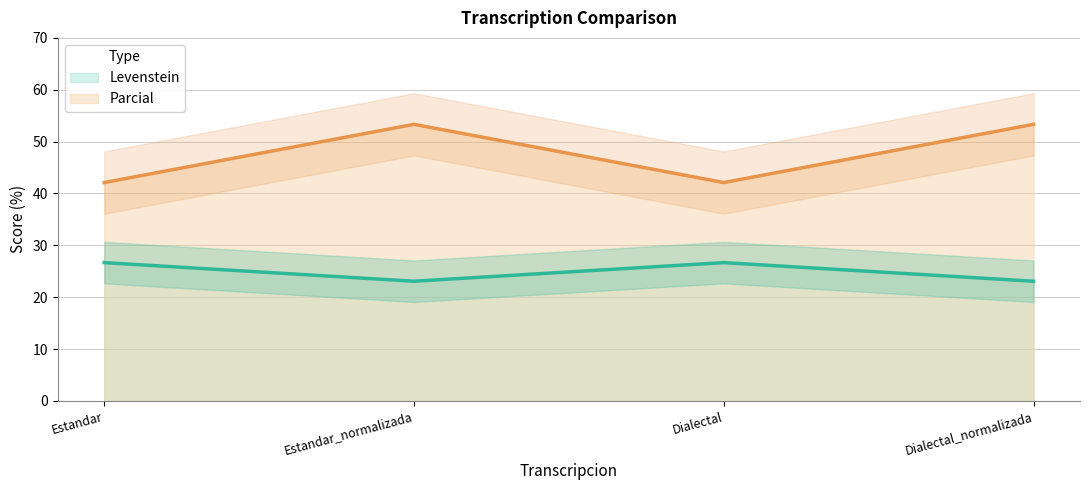

What is the approximate value of Levenstein at Estandar?

26.7